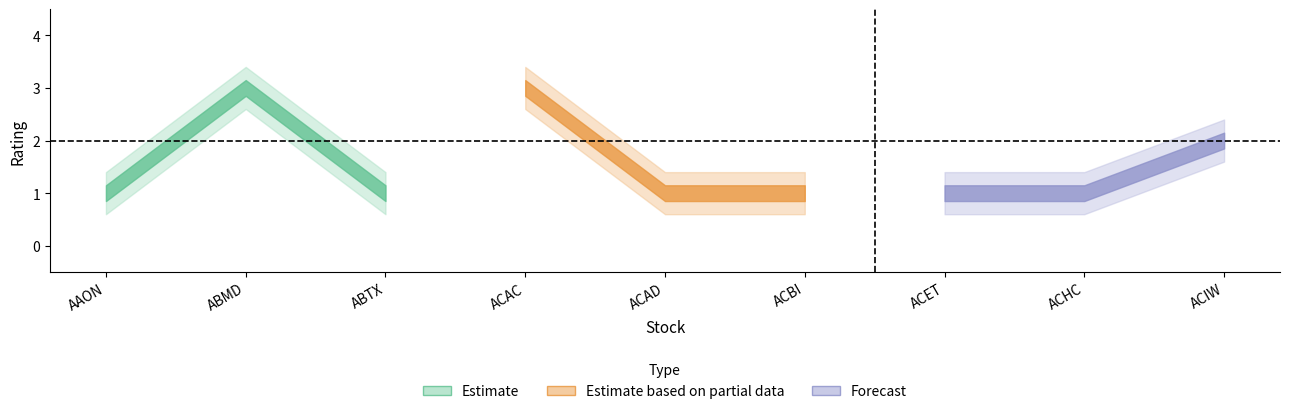

Reading right to left, transcribe all the data shown in this chart.

ACIW=2	ACHC=1	ACET=1	ACBI=1	ACAD=1	ACAC=3	ABTX=1	ABMD=3	AAON=1